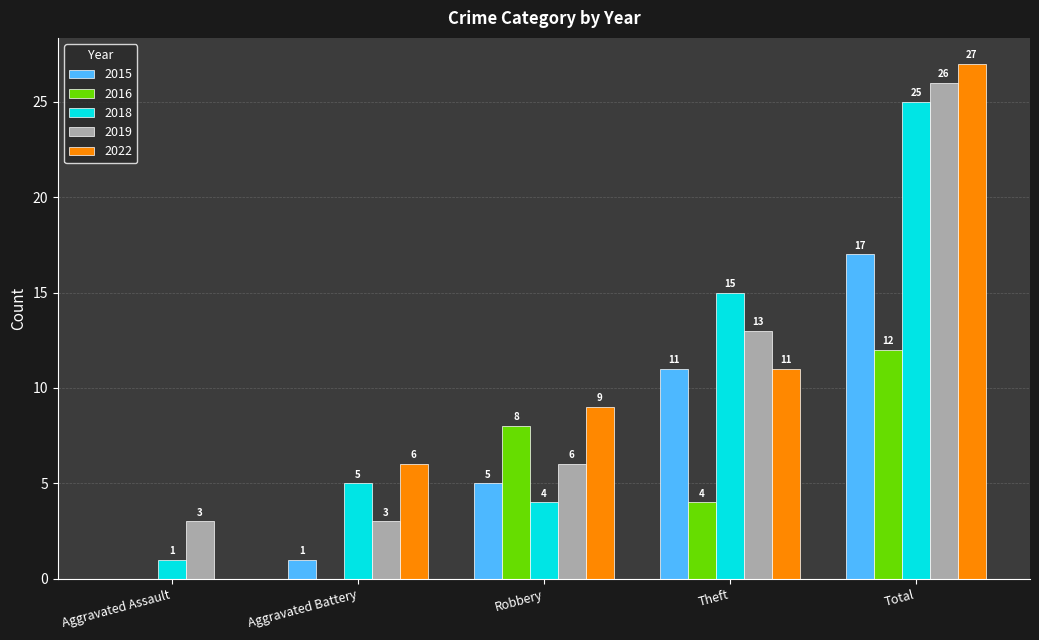

How many 2019 values are between 3 and 13?

4